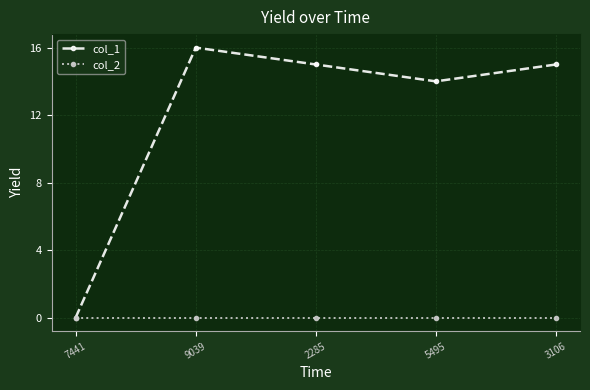

Rank the series at 5495 from lowest to highest value.

col_2, col_1